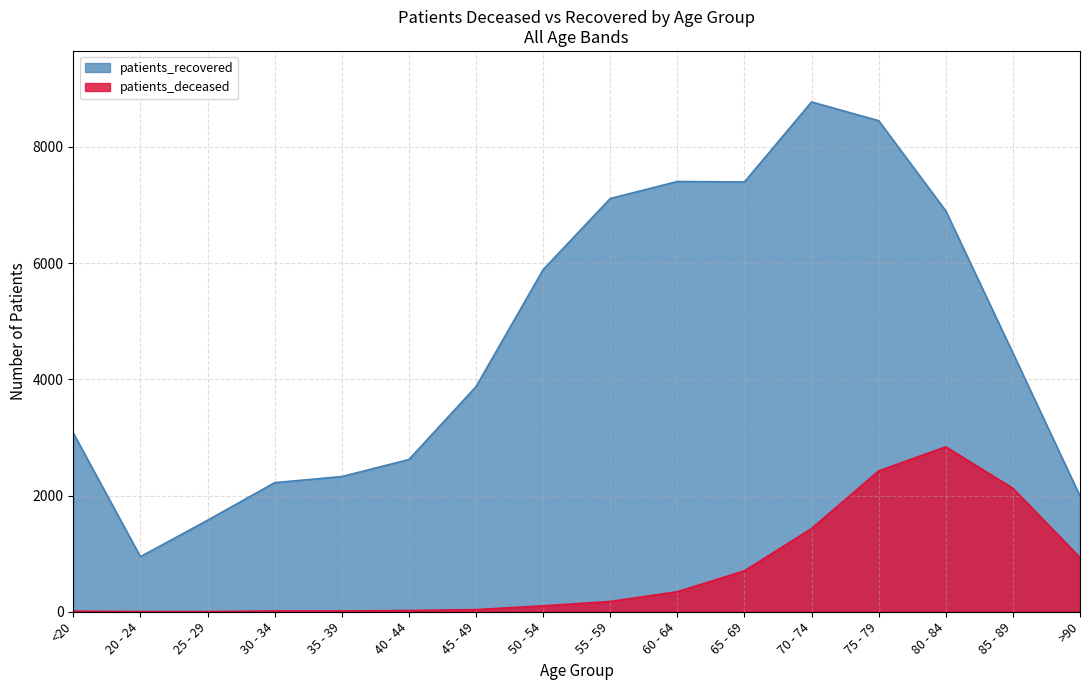

Count the number of data series in this chart.

2